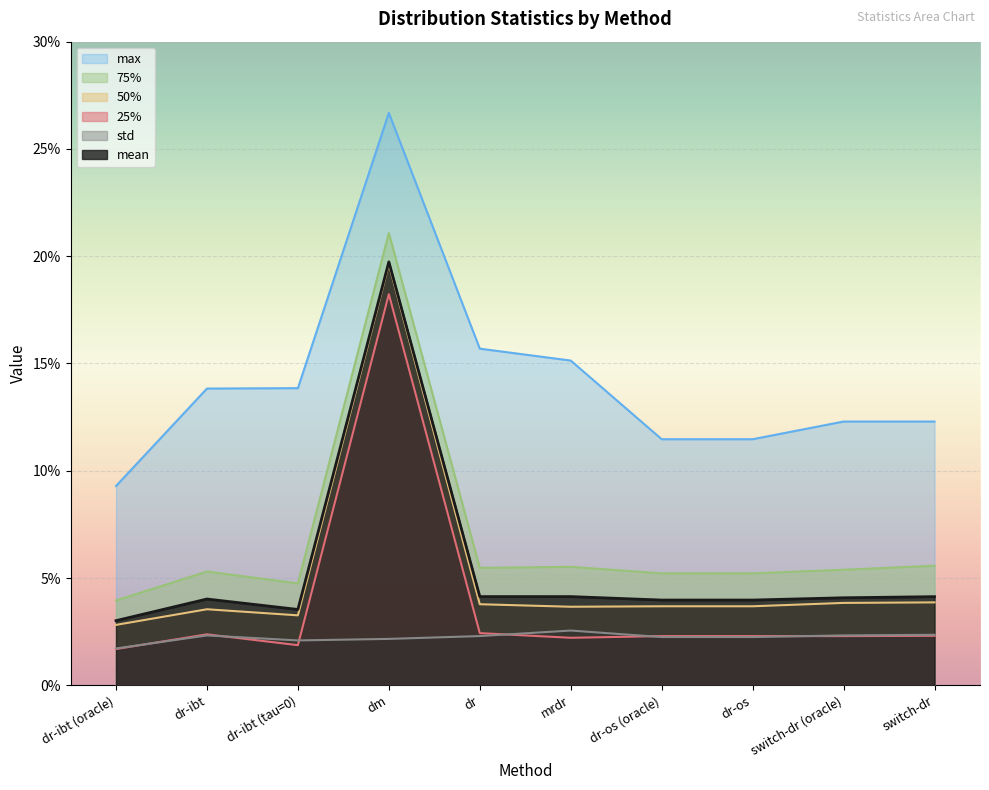

The std series shows 0.0 at switch-dr (oracle). True or false?

False